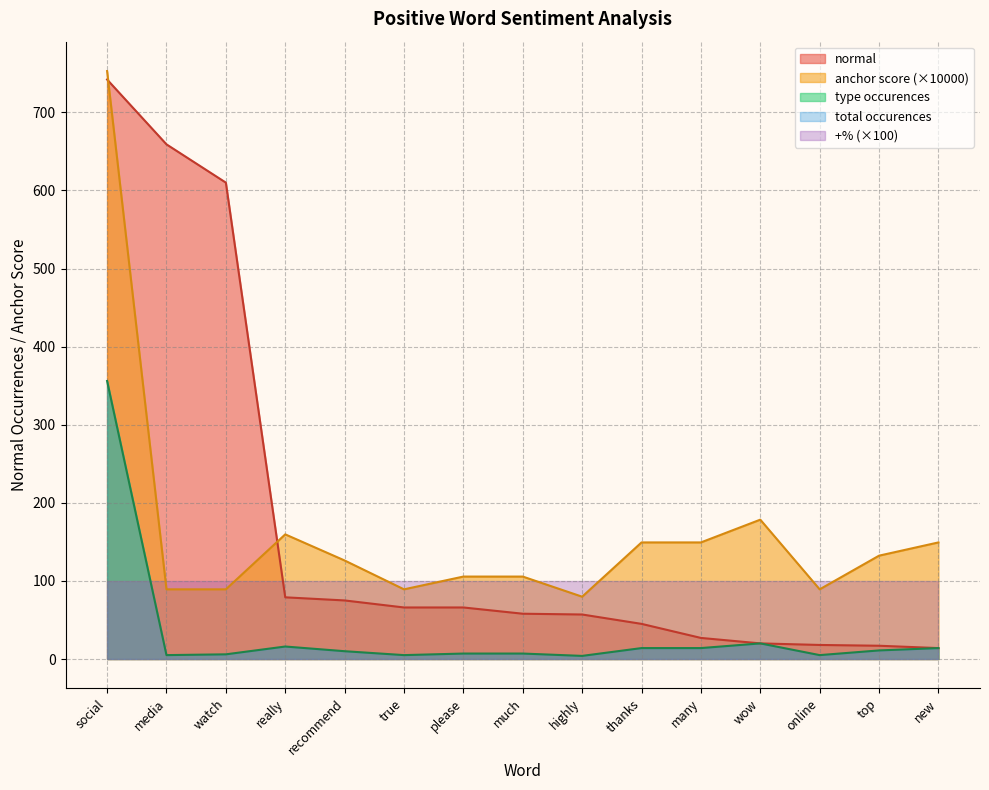

What is the sum of the type occurences values at recommend and many?

24.0